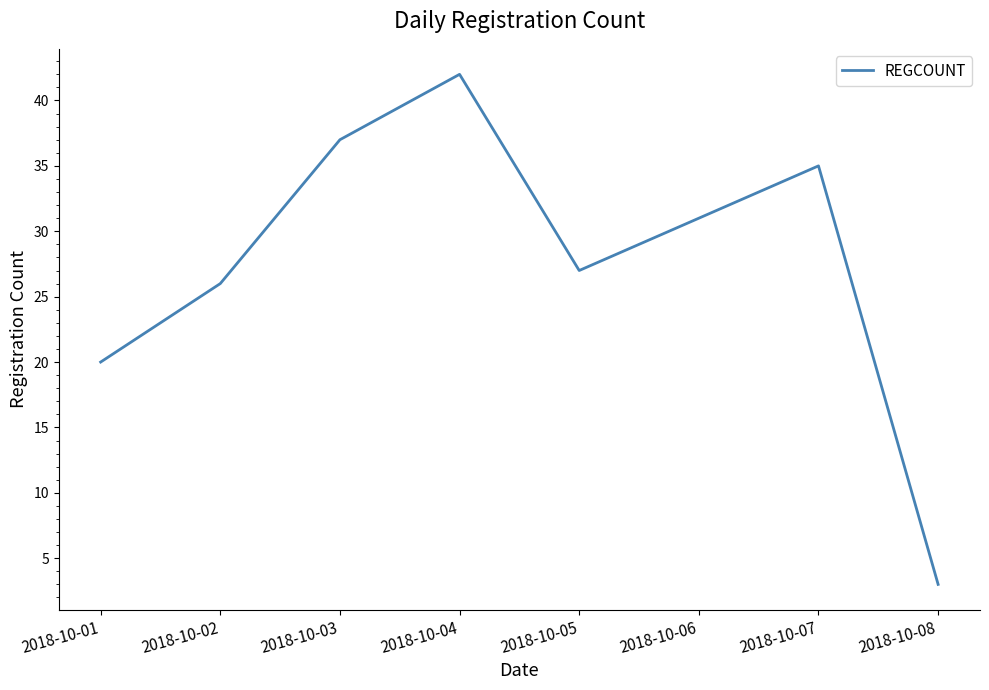

Which category has the lowest value across all series?

2018-10-08